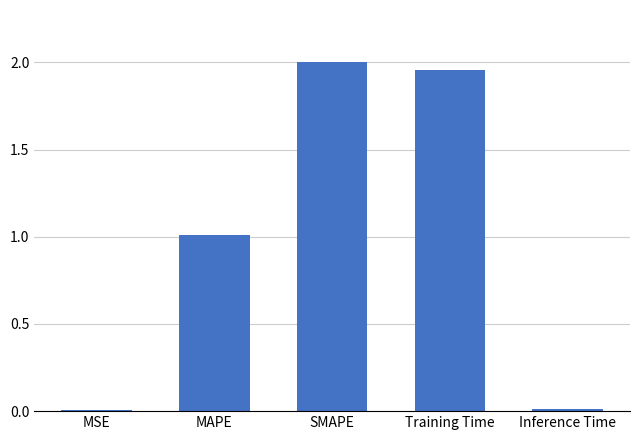

What position from the left is Inference Time?

5